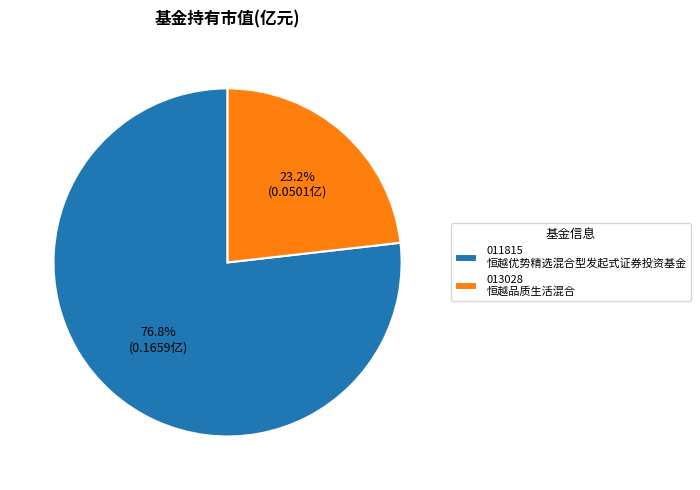

Count the number of slices in the pie.

2